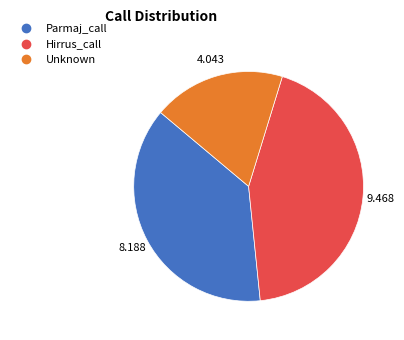

Does any single category account for the majority?

No